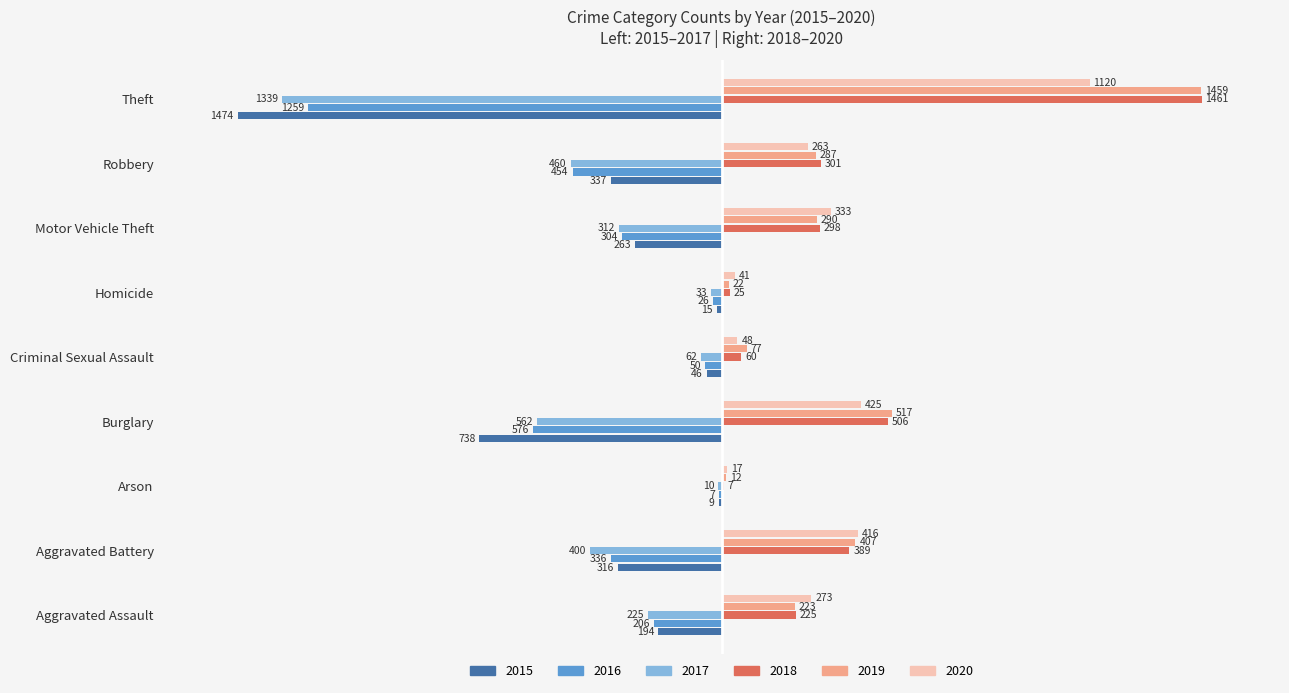

What is the highest value of the 2019 series?

1459